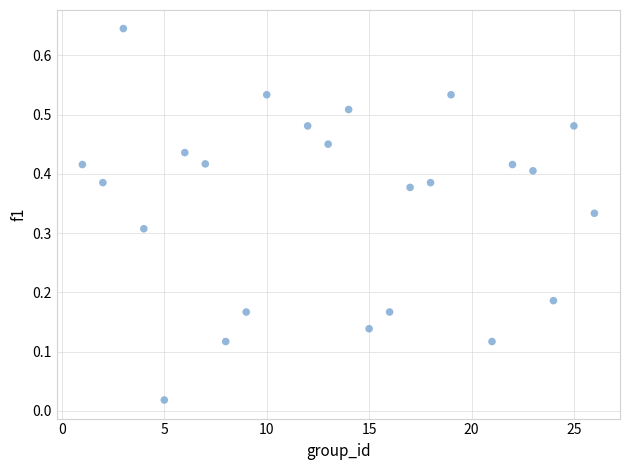

What is the range of X values (max minus min)?

25.0